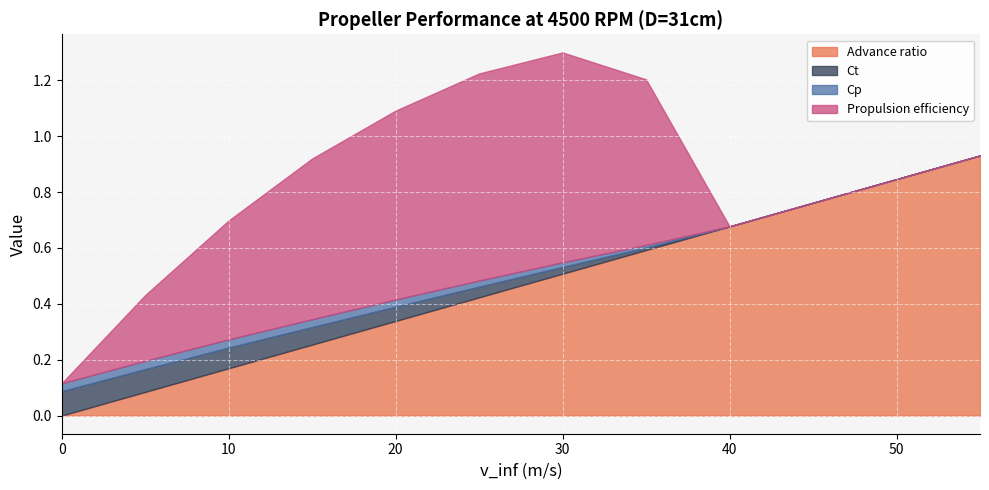

True or false: Propulsion efficiency and Advance ratio intersect in this chart.

True